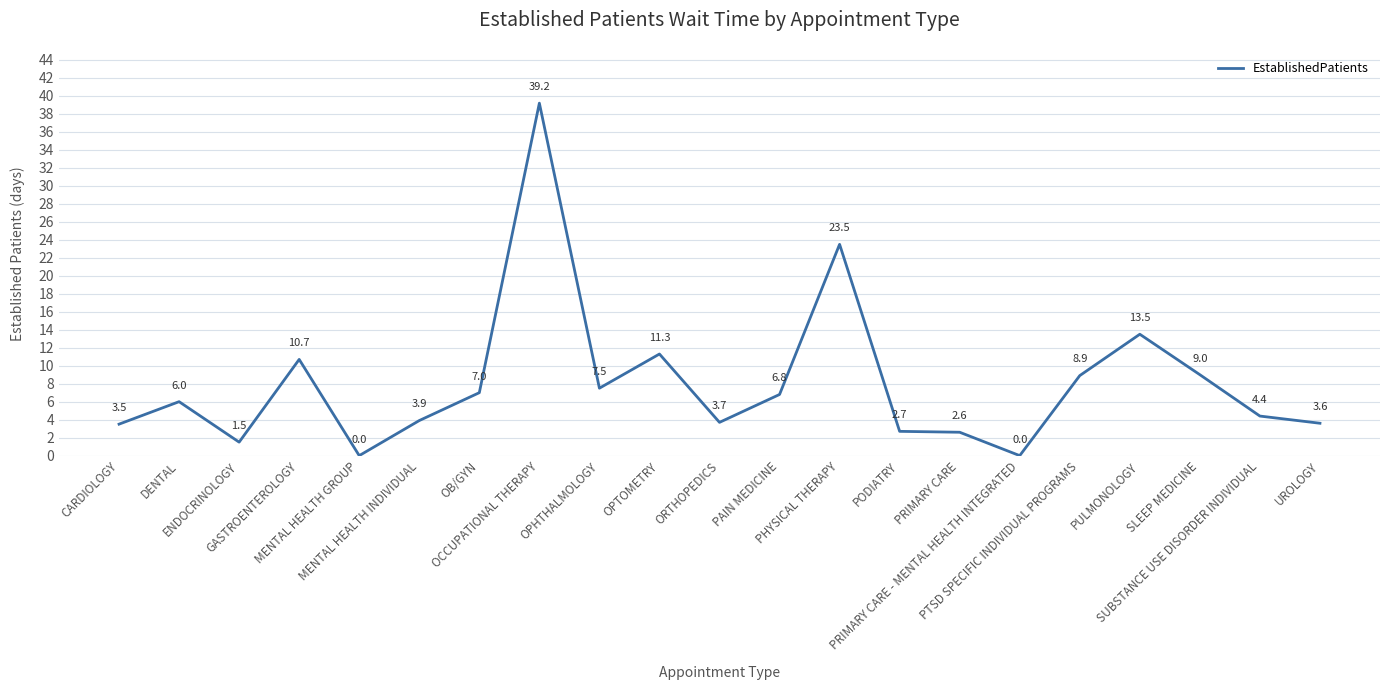

How many lines are shown in the chart?

1